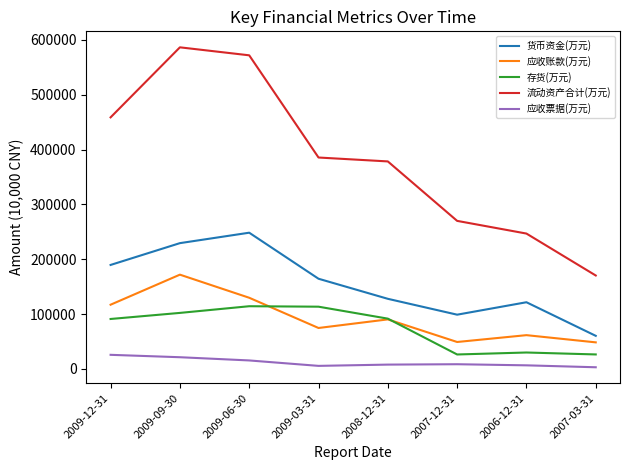

What is the highest value of the 流动资产合计(万元) series?

586556